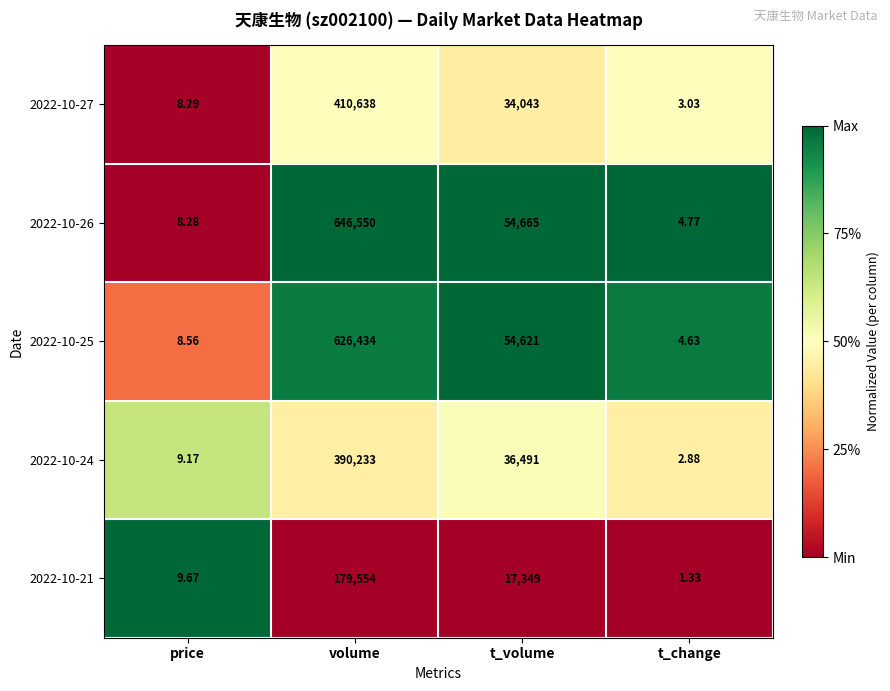

What is the total value across all series at t_change?

16.6